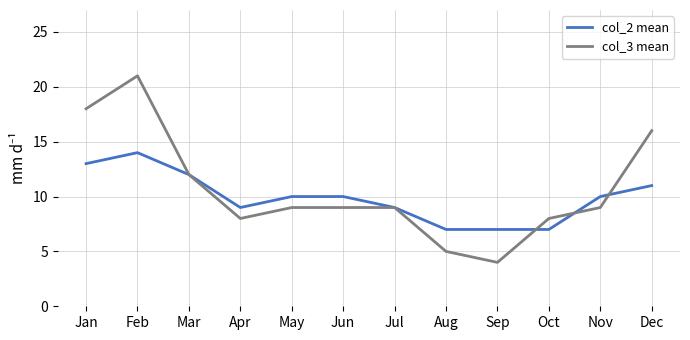

What is the average value of the col_2 mean series?

10